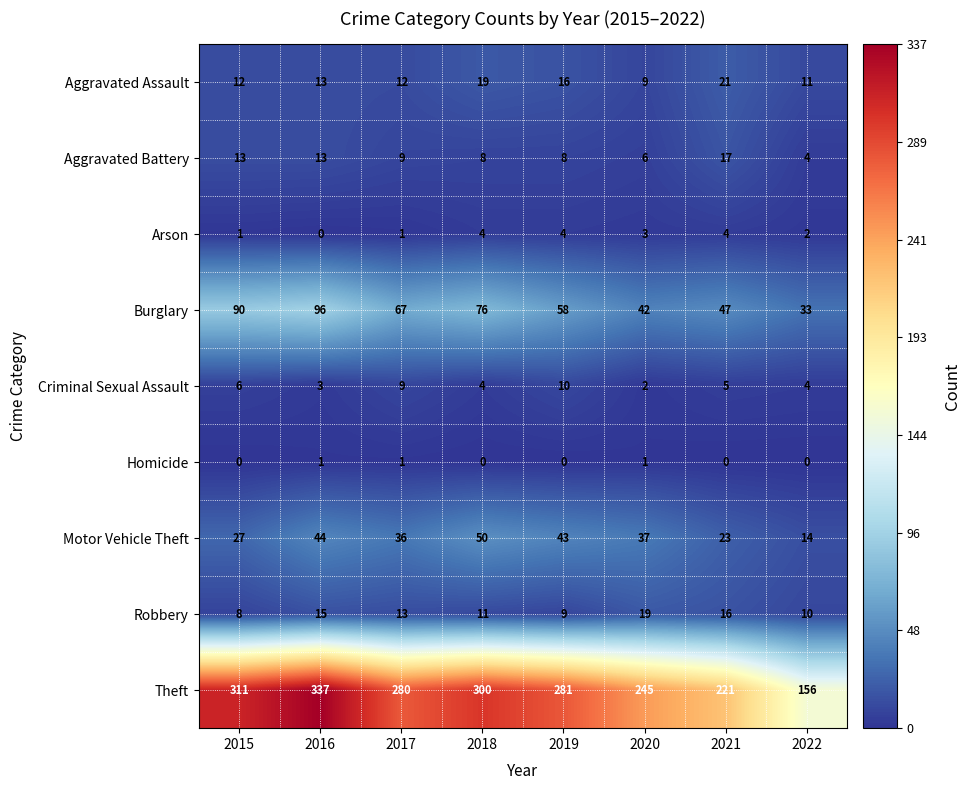

Which series has the widest spread of values?

Theft